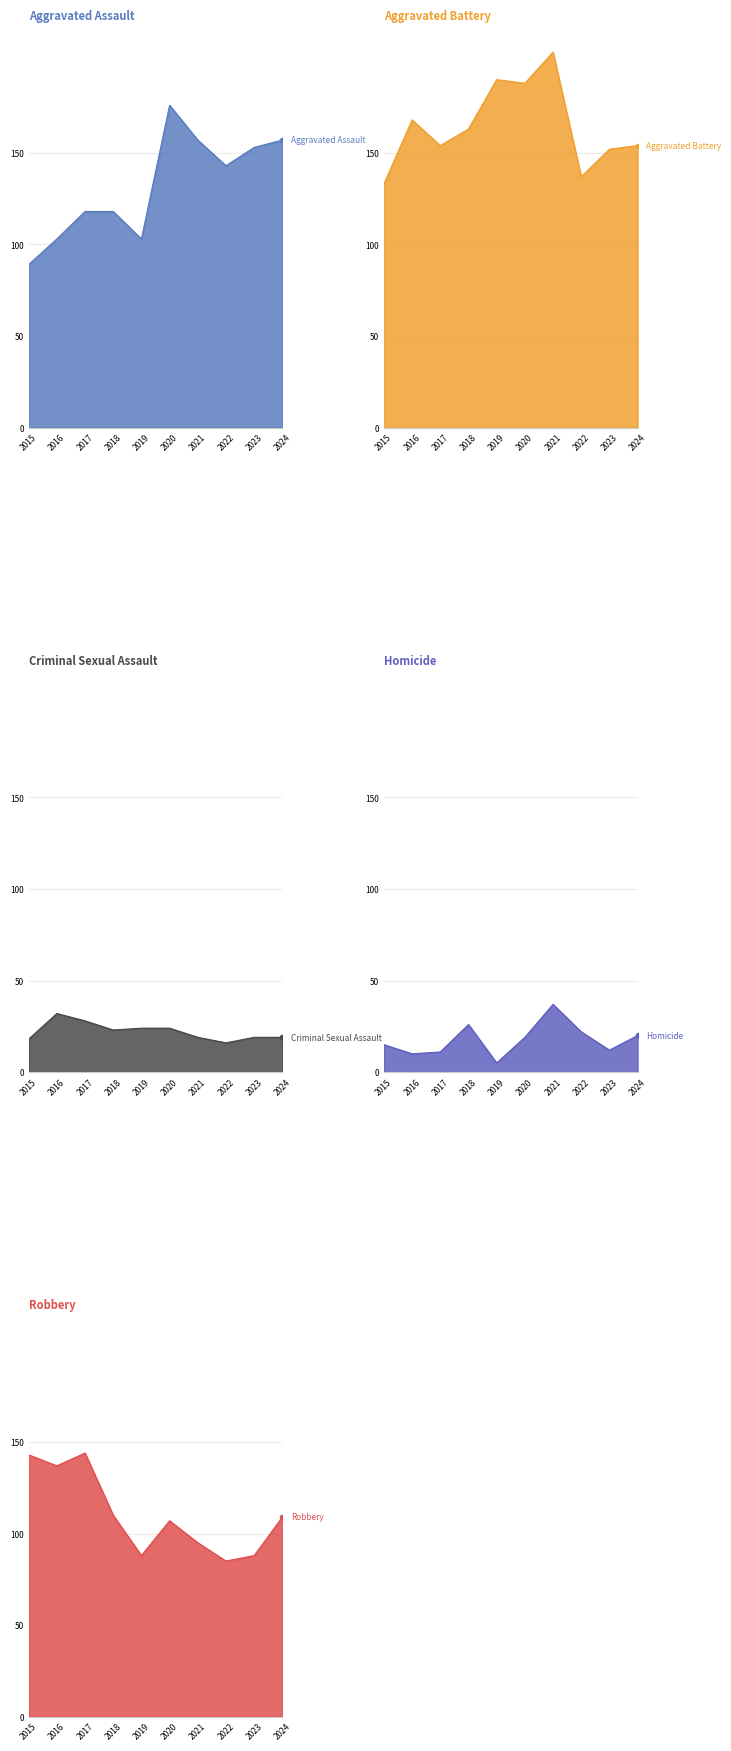

Which has a higher value, 2024 or 2022?

2024